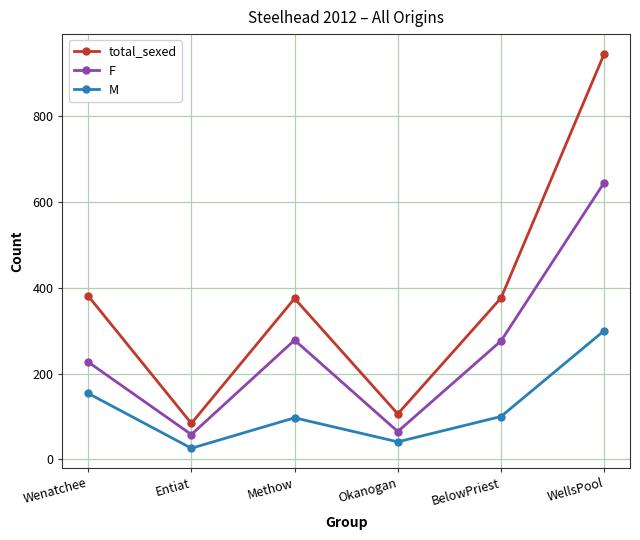

What is the label of the 3rd point from the left?

Methow